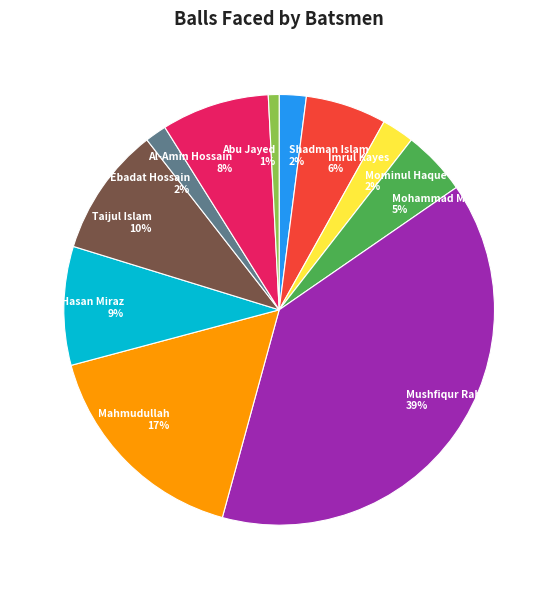

Is the sum of Ebadat Hossain 2% and Mushfiqur Rahim 39% greater than half?

No